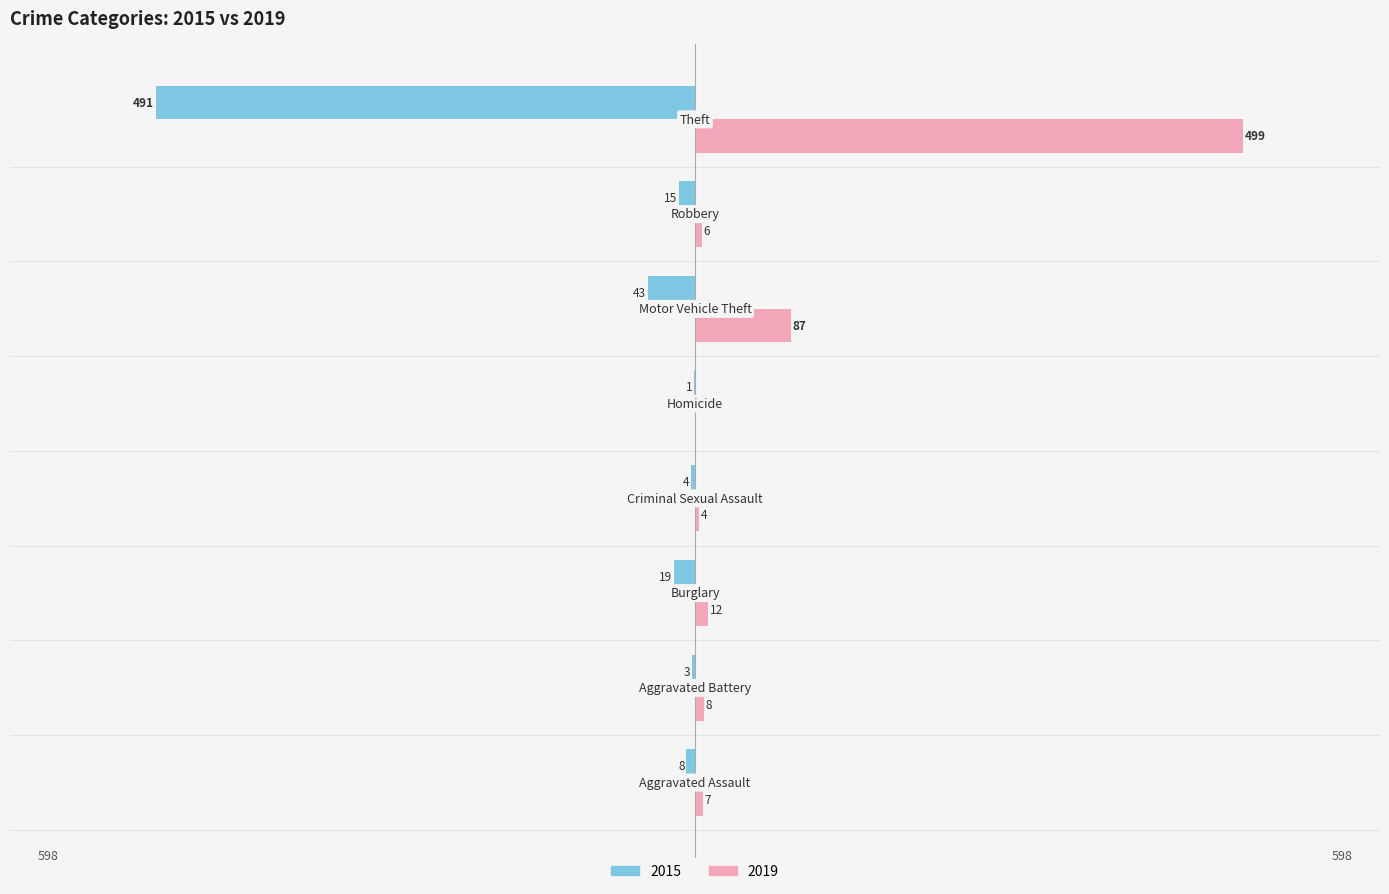

What is the greatest value displayed?

499